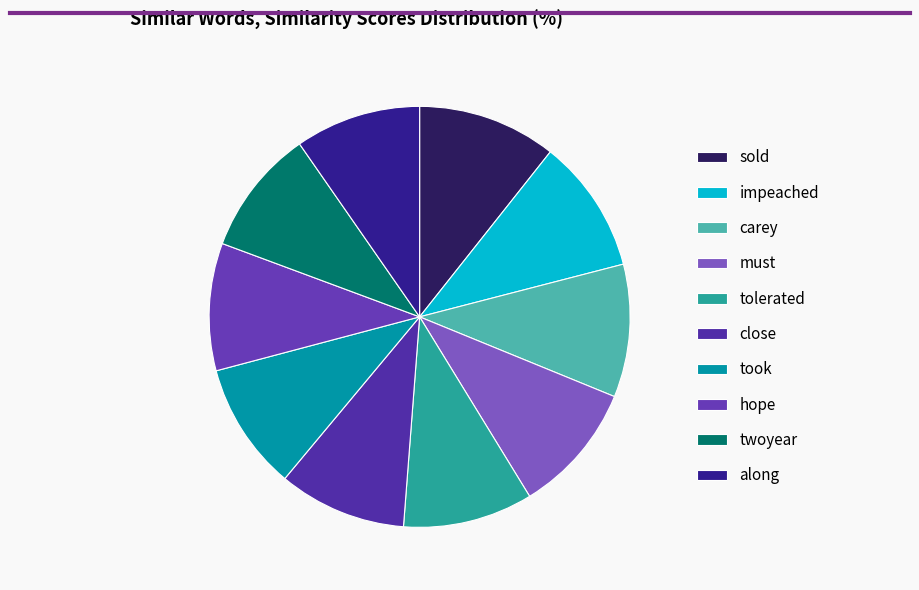

Is there a majority slice in this chart?

No